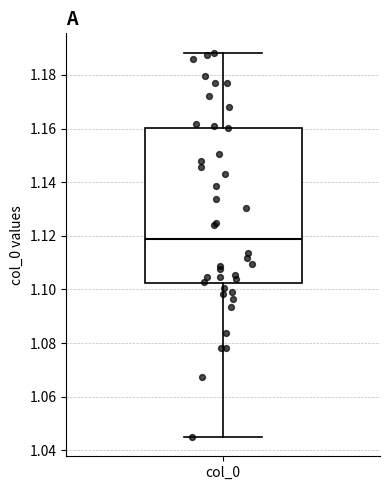

Where is the upper edge of the box for col_0 on the y-axis? The values are not printed on the chart, so give them approximately, as read against the axis.

1.160